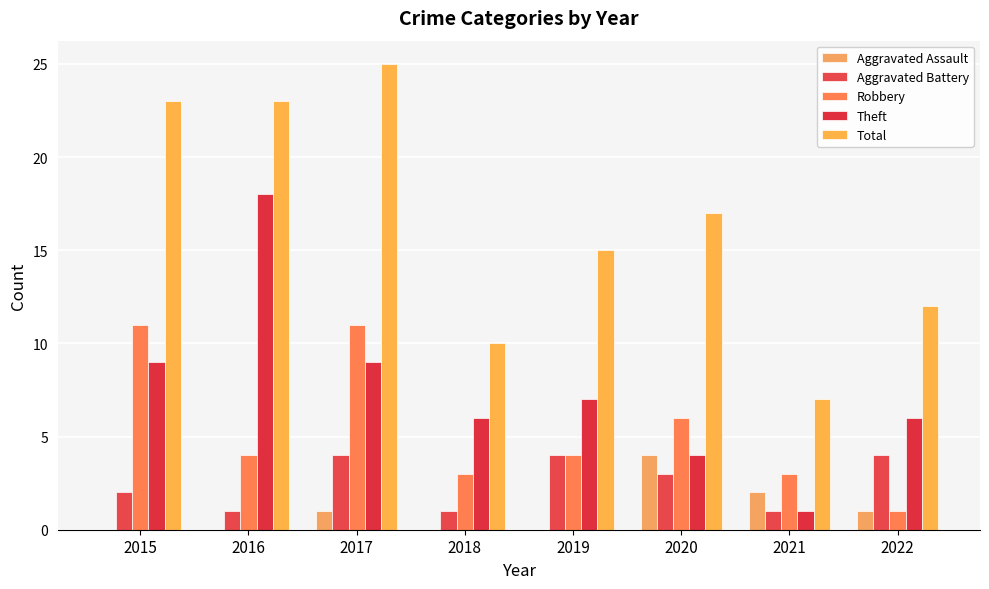

Reading left to right, extract all data points from this chart.

Aggravated Assault: 0	0	1	0	0	4	2	1
Aggravated Battery: 2	1	4	1	4	3	1	4
Robbery: 11	4	11	3	4	6	3	1
Theft: 9	18	9	6	7	4	1	6
Total: 23	23	25	10	15	17	7	12